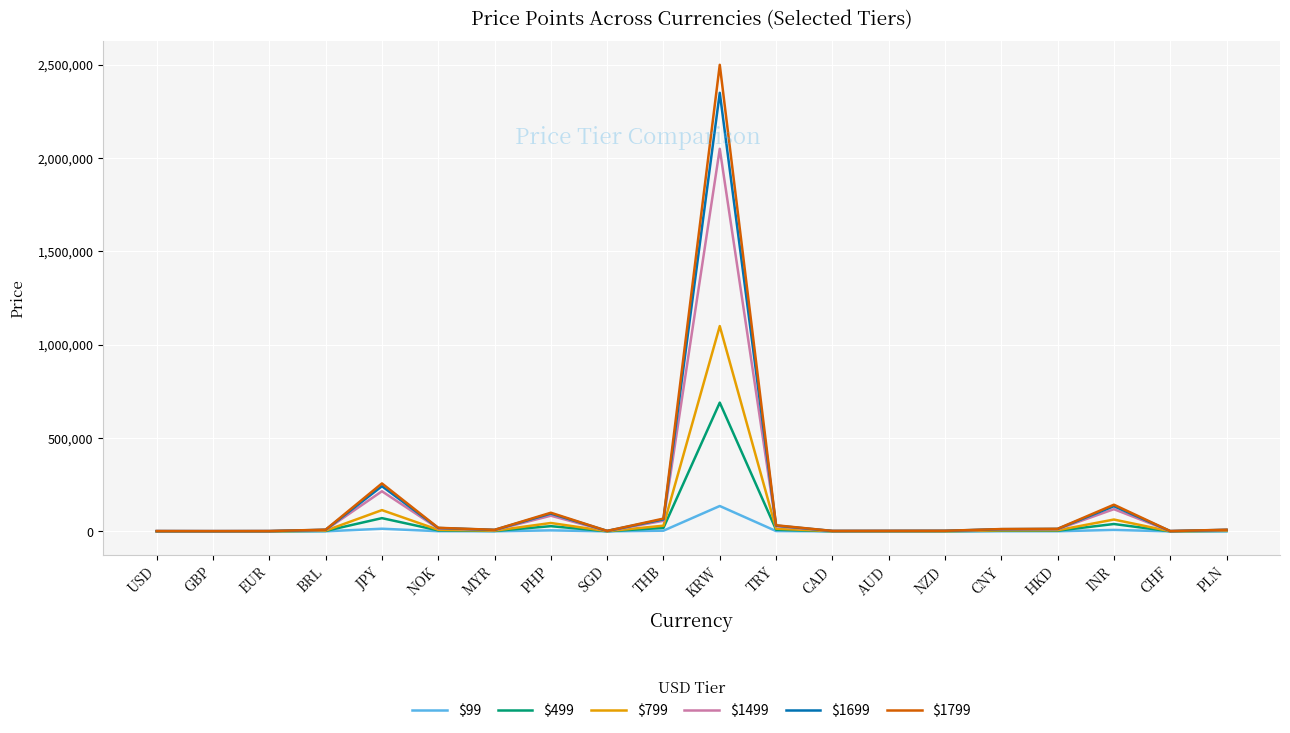

What is the spread (max minus min) of values at CNY?

11800